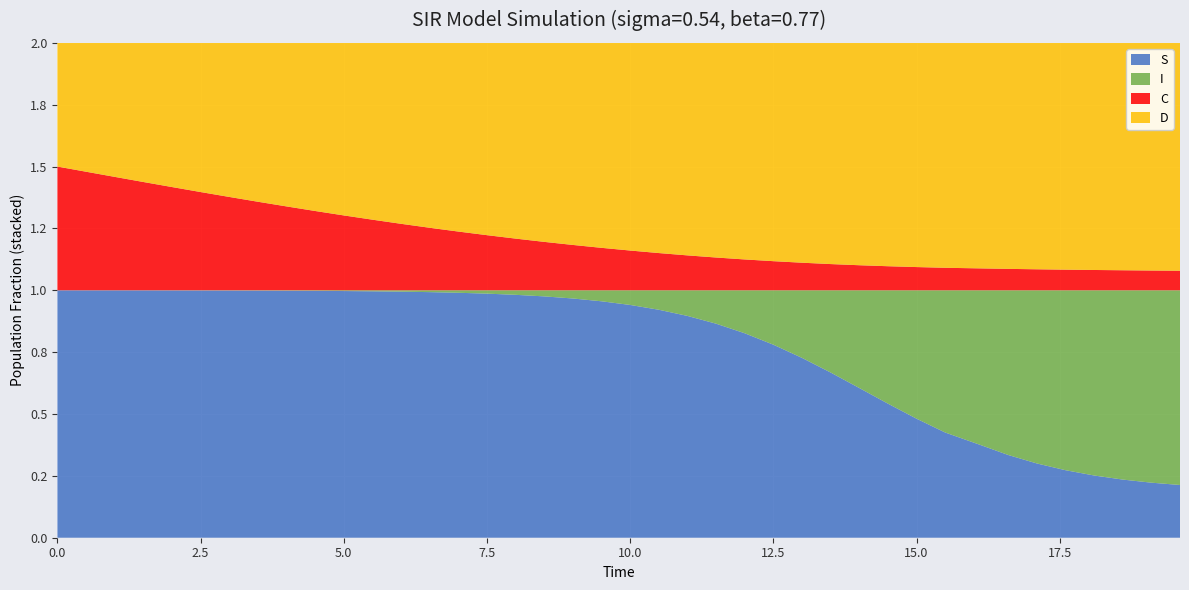

Reading left to right, extract all data points from this chart.

S: 0=1.0	1=1.0	2=1.0	3=1.0	4=1.0	5=1.0	6=1.0	7=1.0	8=1.0	9=1.0	10=1.0	11=1.0	12=1.0	13=1.0	14=1.0	15=1.0	16=1.0	17=1.0	18=1.0	19=1.0	20=0.9	21=0.9	22=0.9	23=0.9	24=0.8	25=0.8	26=0.7	27=0.7	28=0.6	29=0.5	30=0.5	31=0.4	32=0.4	33=0.3	34=0.3	35=0.3	36=0.3	37=0.2	38=0.2	39=0.2
I: 0=0.0	1=0.0	2=0.0	3=0.0	4=0.0	5=0.0	6=0.0	7=0.0	8=0.0	9=0.0	10=0.0	11=0.0	12=0.0	13=0.0	14=0.0	15=0.0	16=0.0	17=0.0	18=0.0	19=0.0	20=0.1	21=0.1	22=0.1	23=0.1	24=0.2	25=0.2	26=0.3	27=0.3	28=0.4	29=0.5	30=0.5	31=0.6	32=0.6	33=0.7	34=0.7	35=0.7	36=0.7	37=0.8	38=0.8	39=0.8
C: 0=0.5	1=0.5	2=0.5	3=0.4	4=0.4	5=0.4	6=0.4	7=0.4	8=0.3	9=0.3	10=0.3	11=0.3	12=0.3	13=0.3	14=0.2	15=0.2	16=0.2	17=0.2	18=0.2	19=0.2	20=0.2	21=0.2	22=0.1	23=0.1	24=0.1	25=0.1	26=0.1	27=0.1	28=0.1	29=0.1	30=0.1	31=0.1	32=0.1	33=0.1	34=0.1	35=0.1	36=0.1	37=0.1	38=0.1	39=0.1
D: 0=0.5	1=0.5	2=0.5	3=0.6	4=0.6	5=0.6	6=0.6	7=0.6	8=0.7	9=0.7	10=0.7	11=0.7	12=0.7	13=0.7	14=0.8	15=0.8	16=0.8	17=0.8	18=0.8	19=0.8	20=0.8	21=0.8	22=0.9	23=0.9	24=0.9	25=0.9	26=0.9	27=0.9	28=0.9	29=0.9	30=0.9	31=0.9	32=0.9	33=0.9	34=0.9	35=0.9	36=0.9	37=0.9	38=0.9	39=0.9